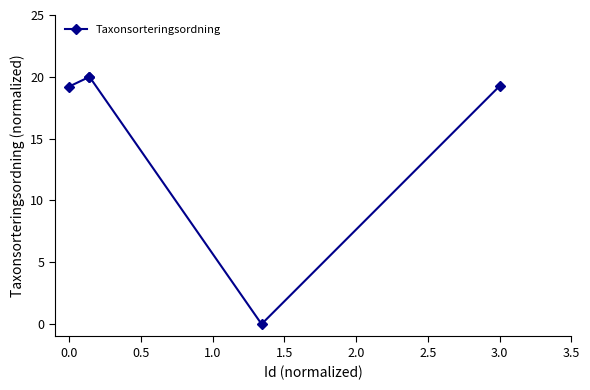

What is the maximum value shown in the chart?

20.0